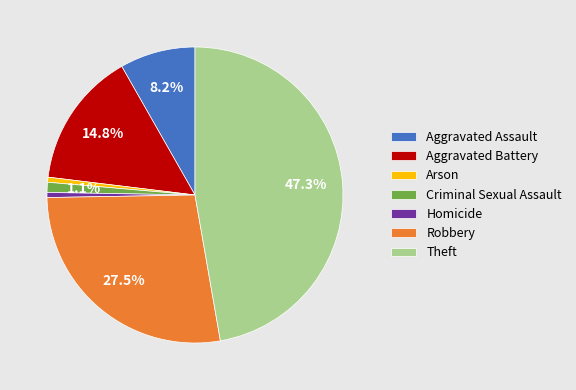

What percentage is the Homicide slice, to the nearest percent?

1%